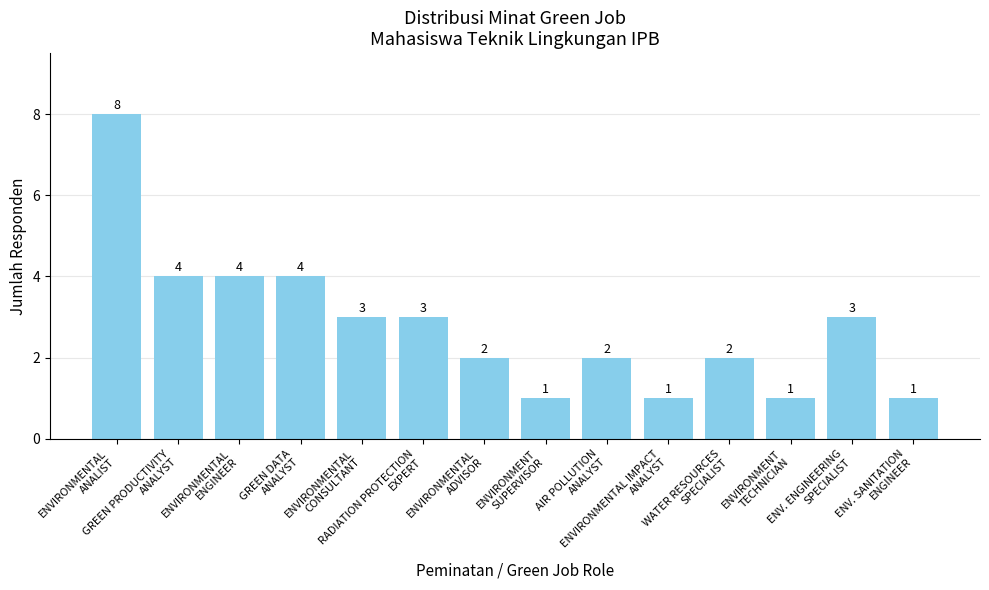

What is the label of the 10th bar from the left?

ENVIRONMENTAL IMPACT
ANALYST